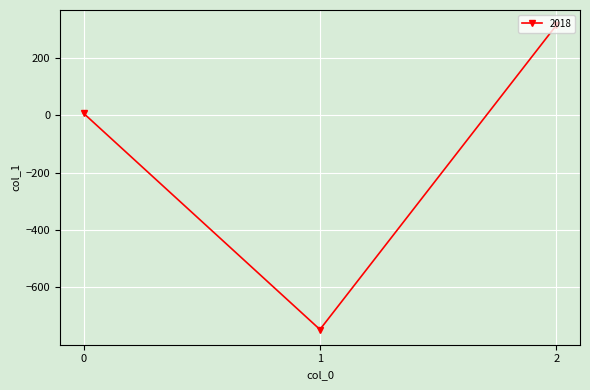

What is the average value?

-141.9